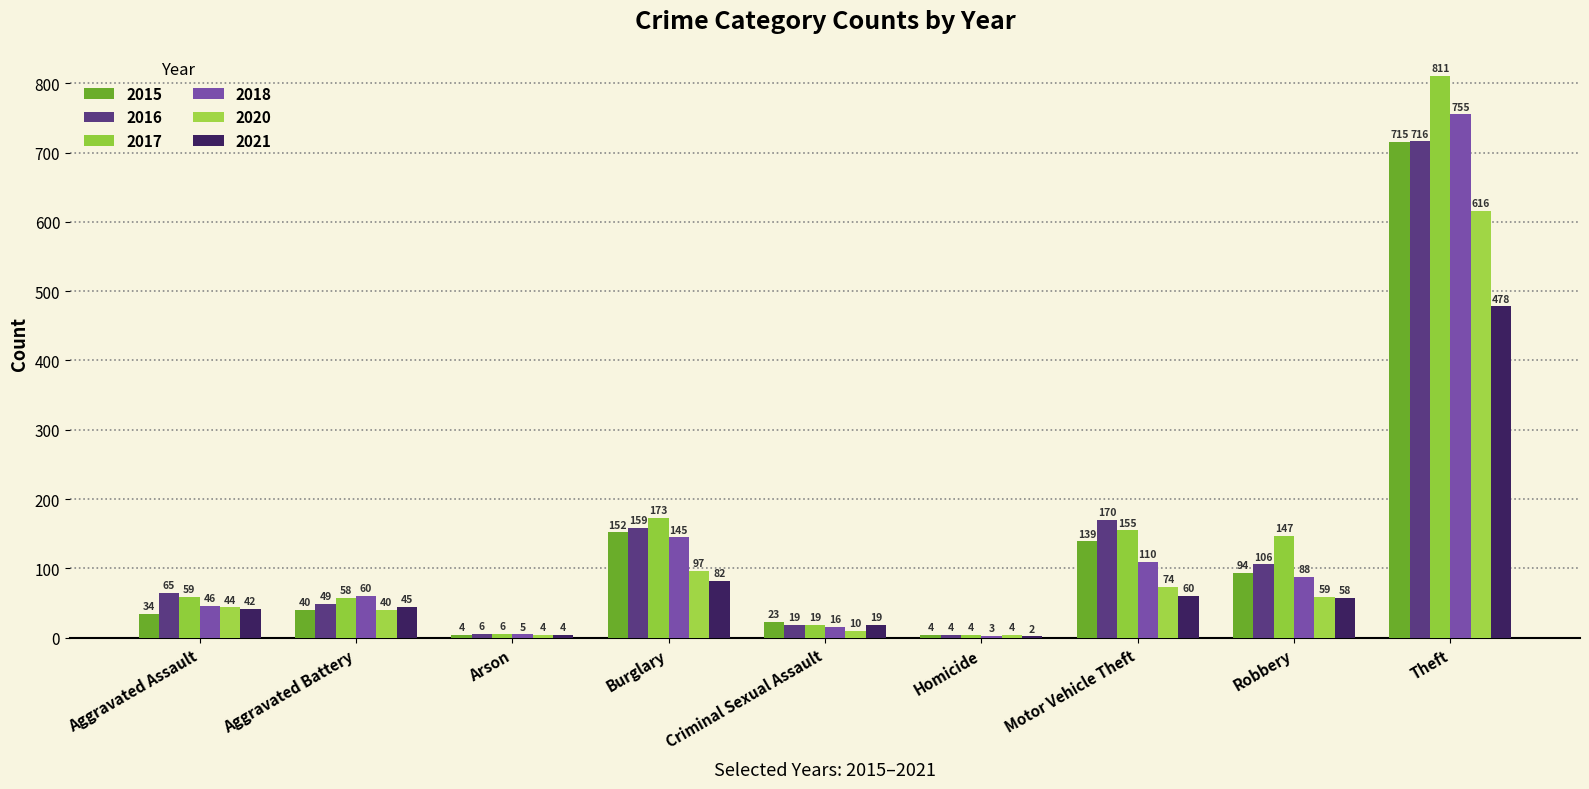

Are the bars grouped side by side (vs. stacked)?

Yes